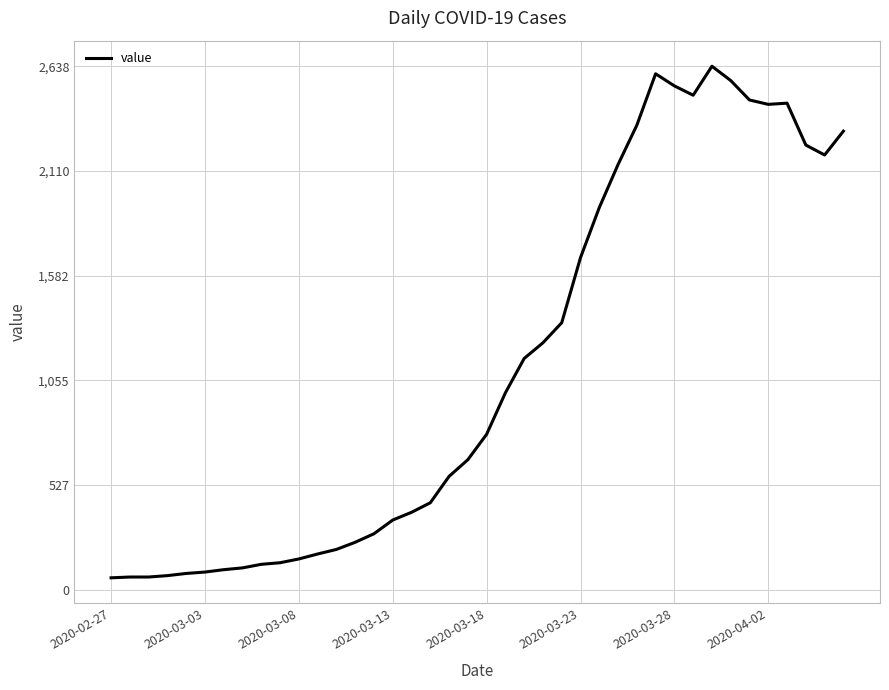

True or false: the data has more than 1 interior local peaks.

True